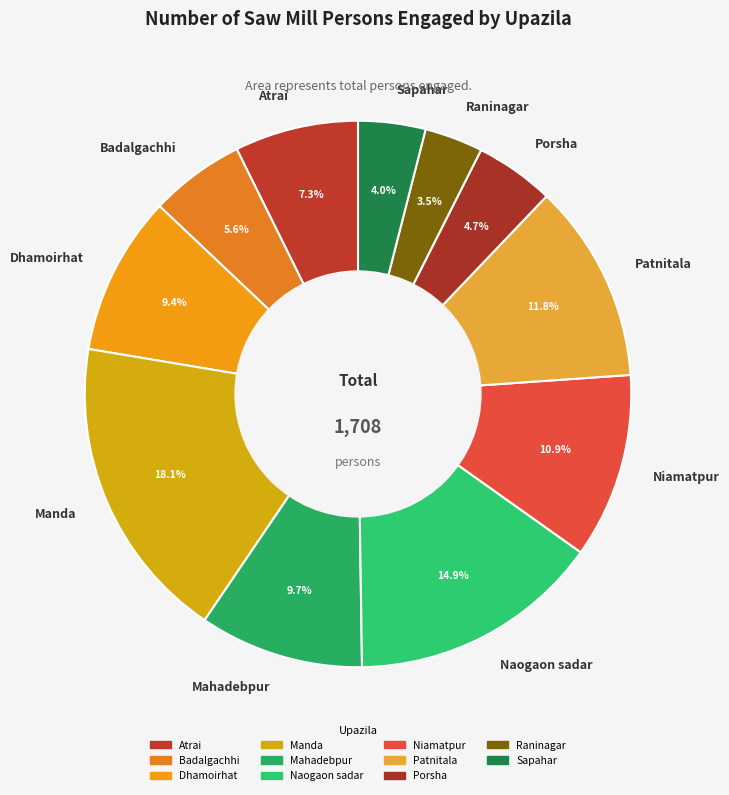

Between Badalgachhi and Atrai, which is larger?

Atrai